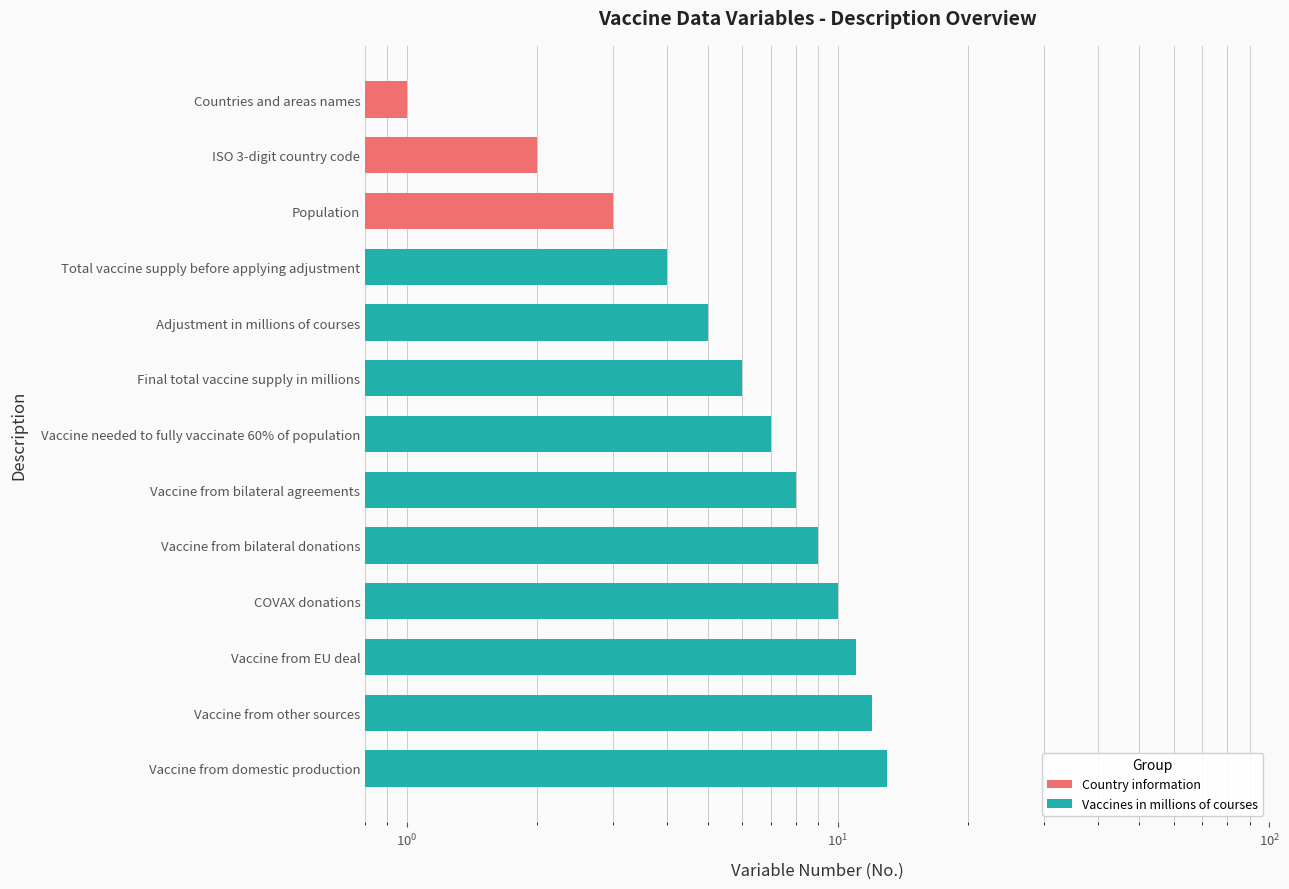

What is the greatest value displayed?

13